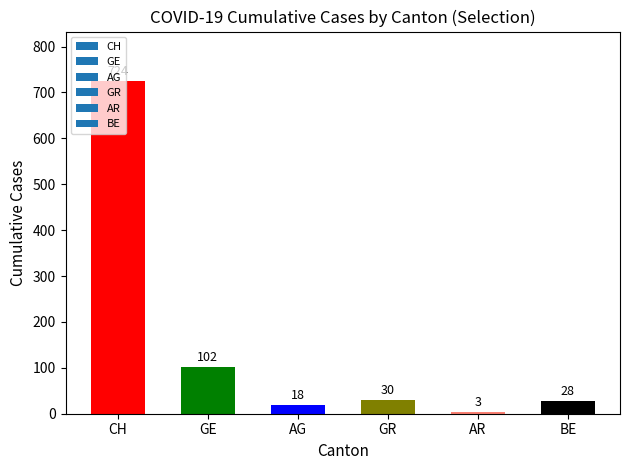

What is the difference between the maximum and minimum values?

721